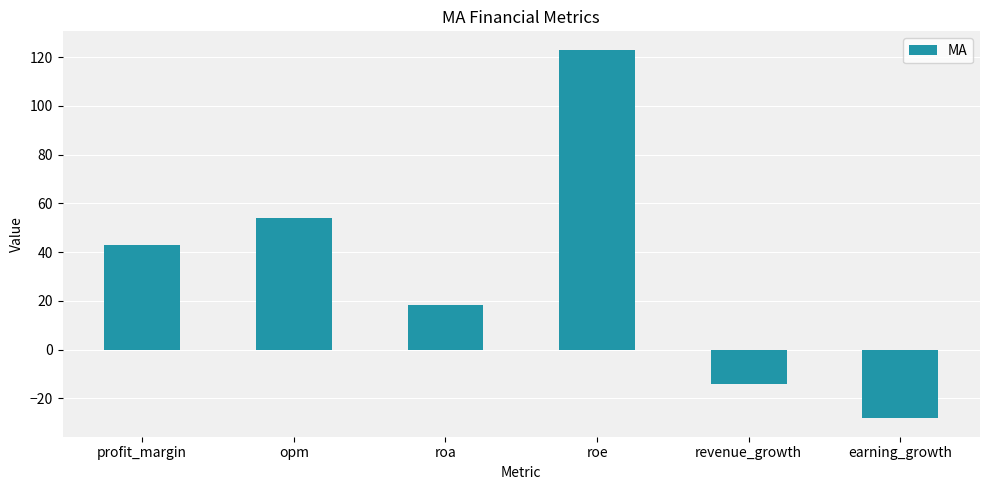

Which has a higher value, revenue_growth or roe?

roe